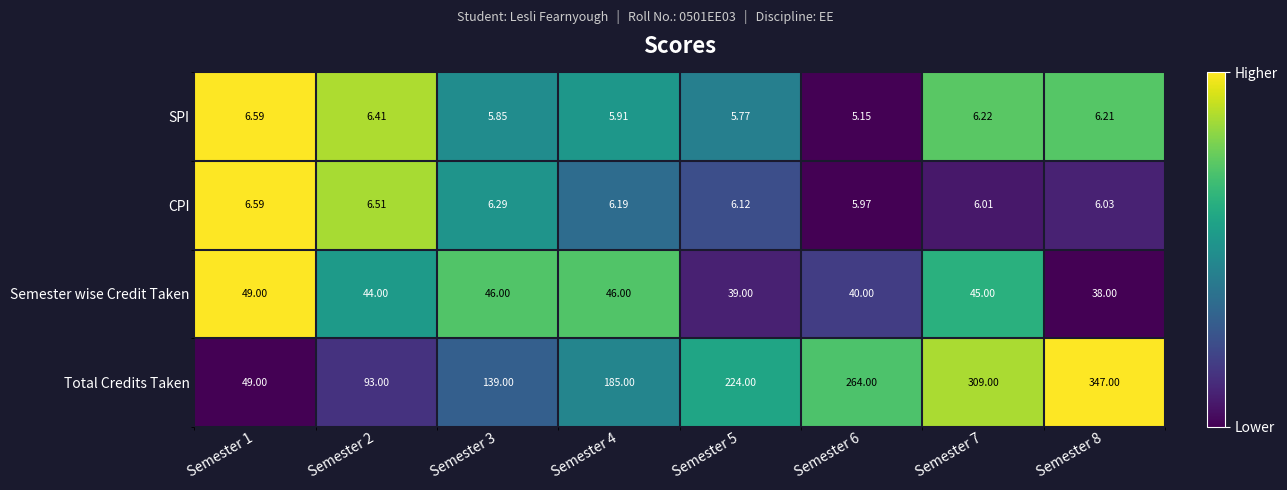

Rank the series at Semester 8 from lowest to highest value.

CPI, SPI, Semester wise Credit Taken, Total Credits Taken